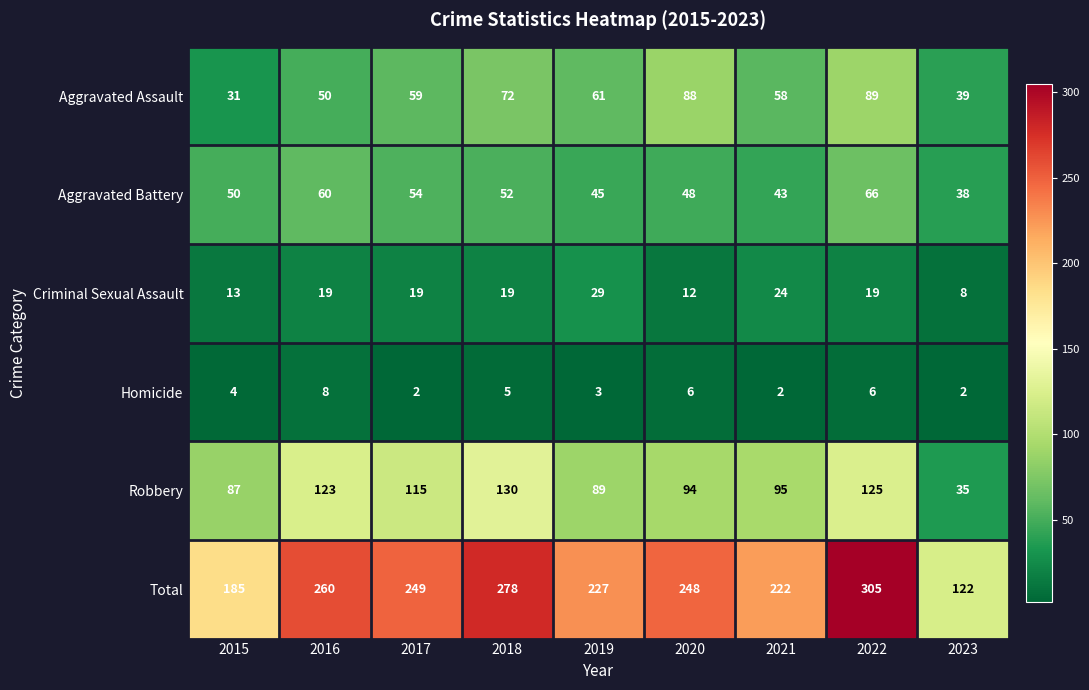

At how many categories does at least one series exceed 141?

8